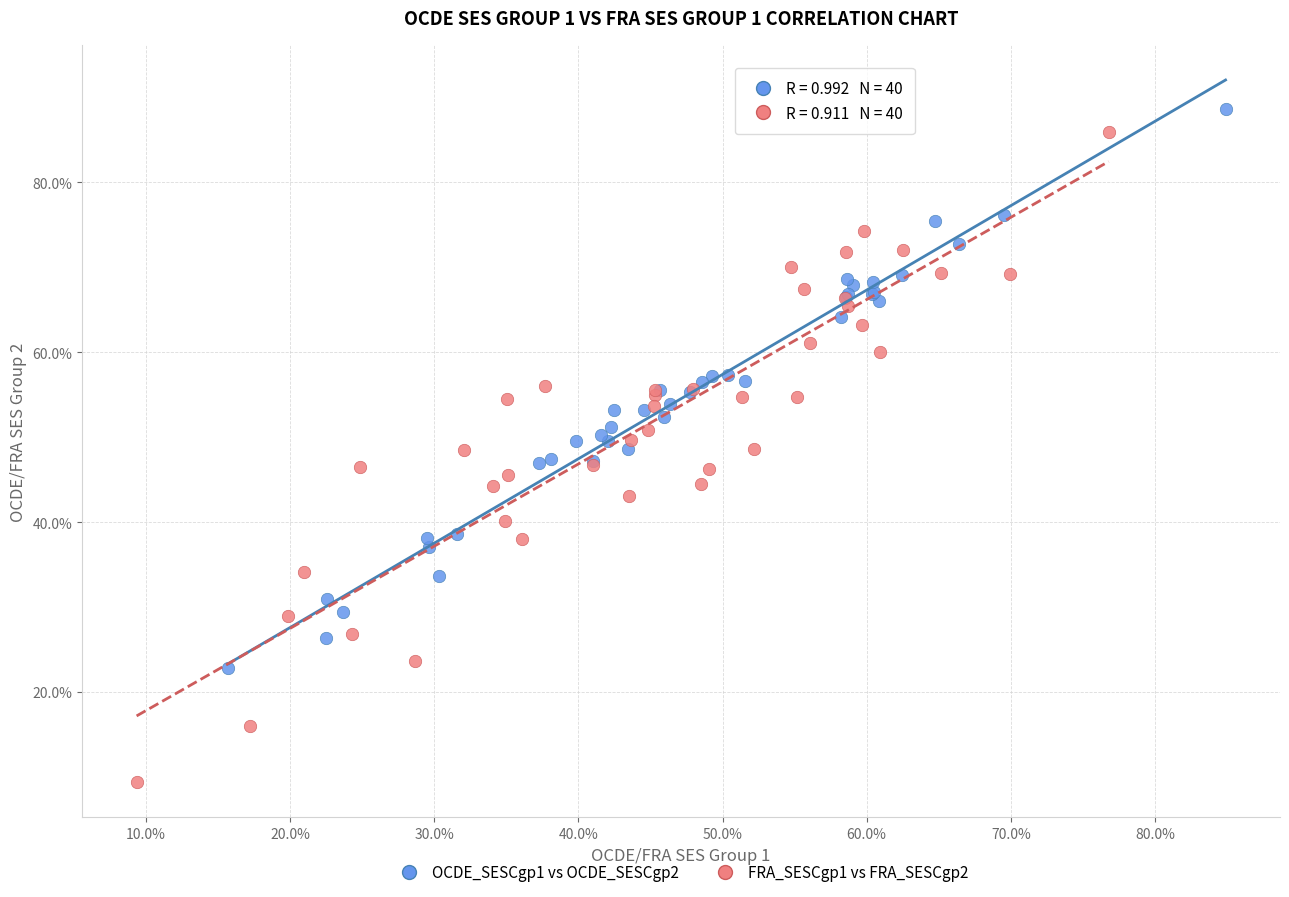

What are all the series names shown in the legend?

OCDE_SESCgp1 vs OCDE_SESCgp2, FRA_SESCgp1 vs FRA_SESCgp2